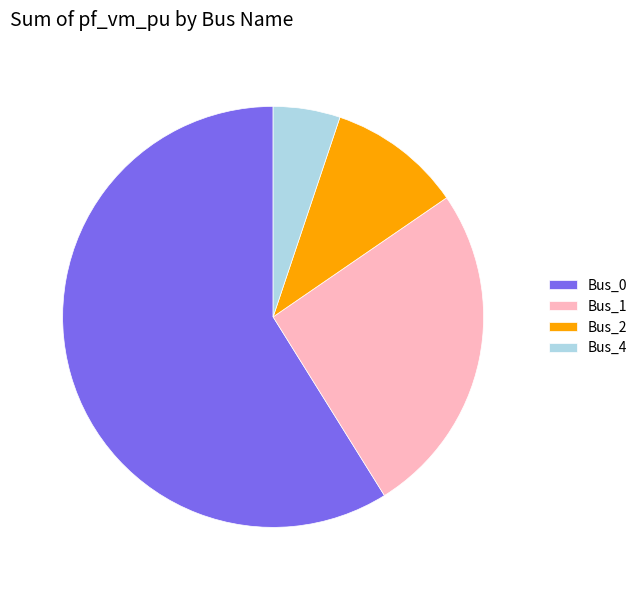

What is the majority slice?

Bus_0